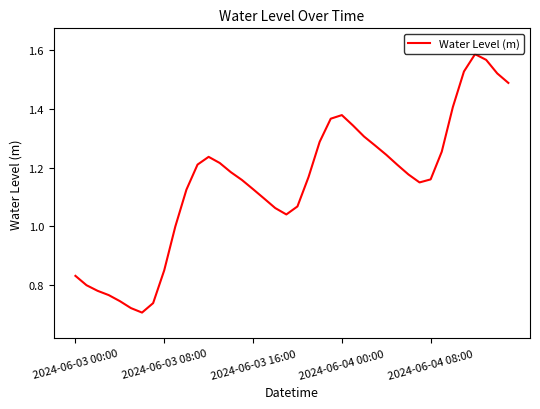

How many lines are shown in the chart?

1